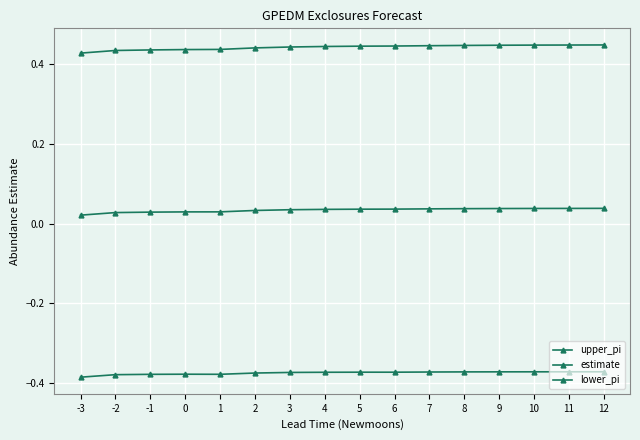

Does the chart have visible grid lines?

Yes